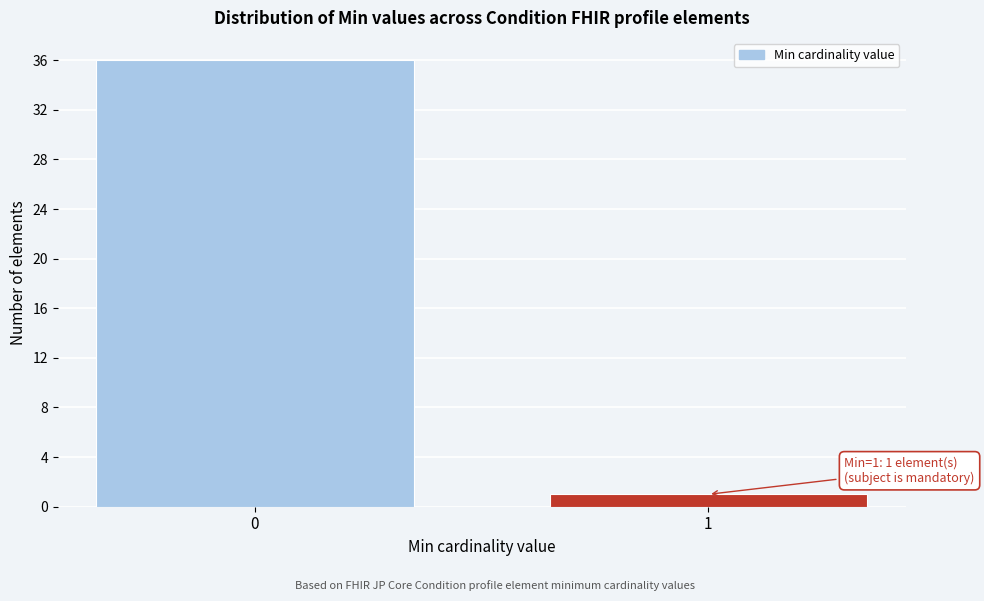

Reading left to right, list all the values displayed in this chart.

0=36	1=1